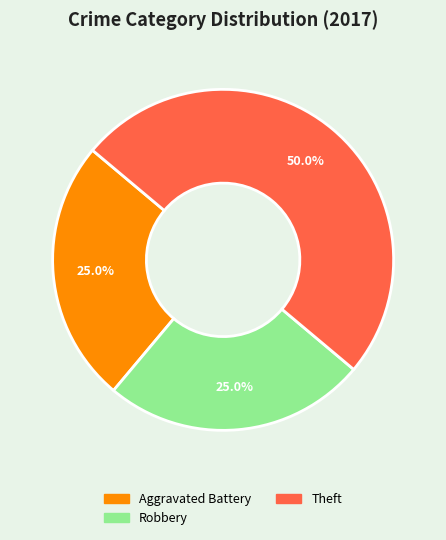

What is the largest slice in the pie chart?

Theft